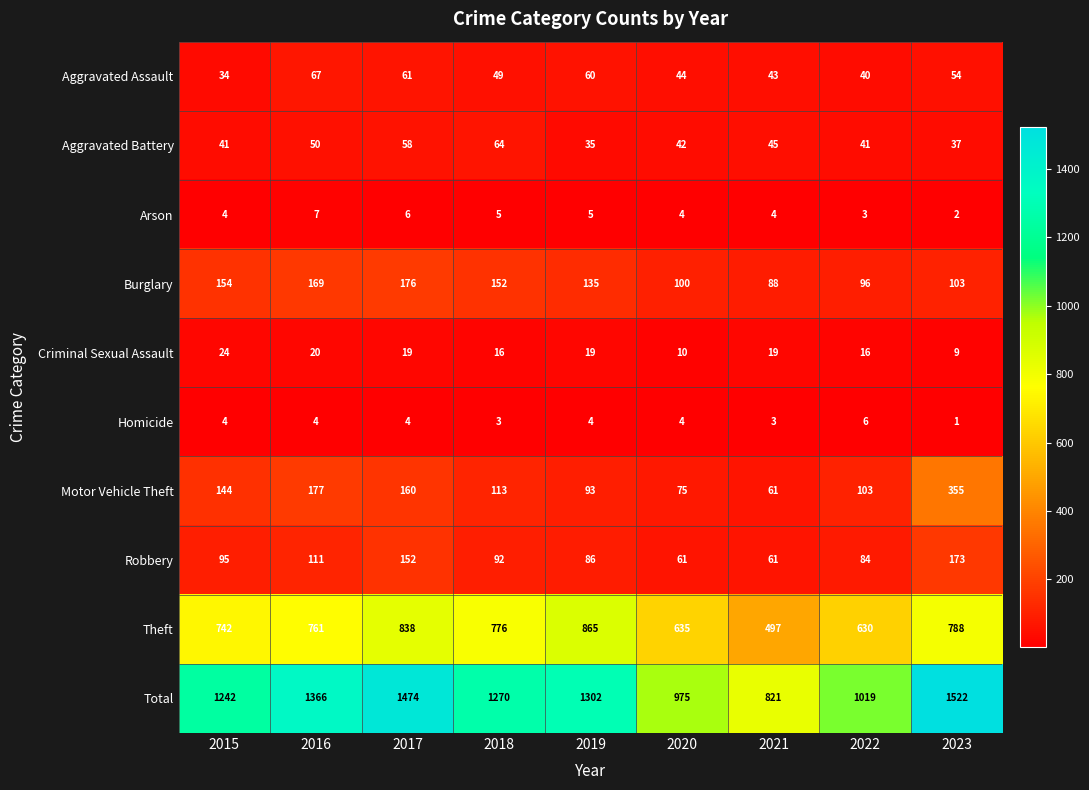

The Burglary series shows 128 at 2022. True or false?

False